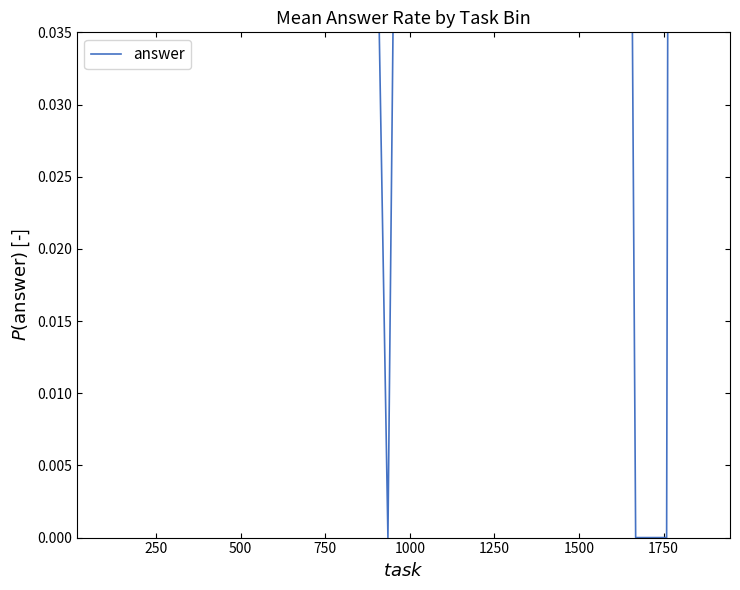

What is the difference between the maximum and second lowest values?

1.0